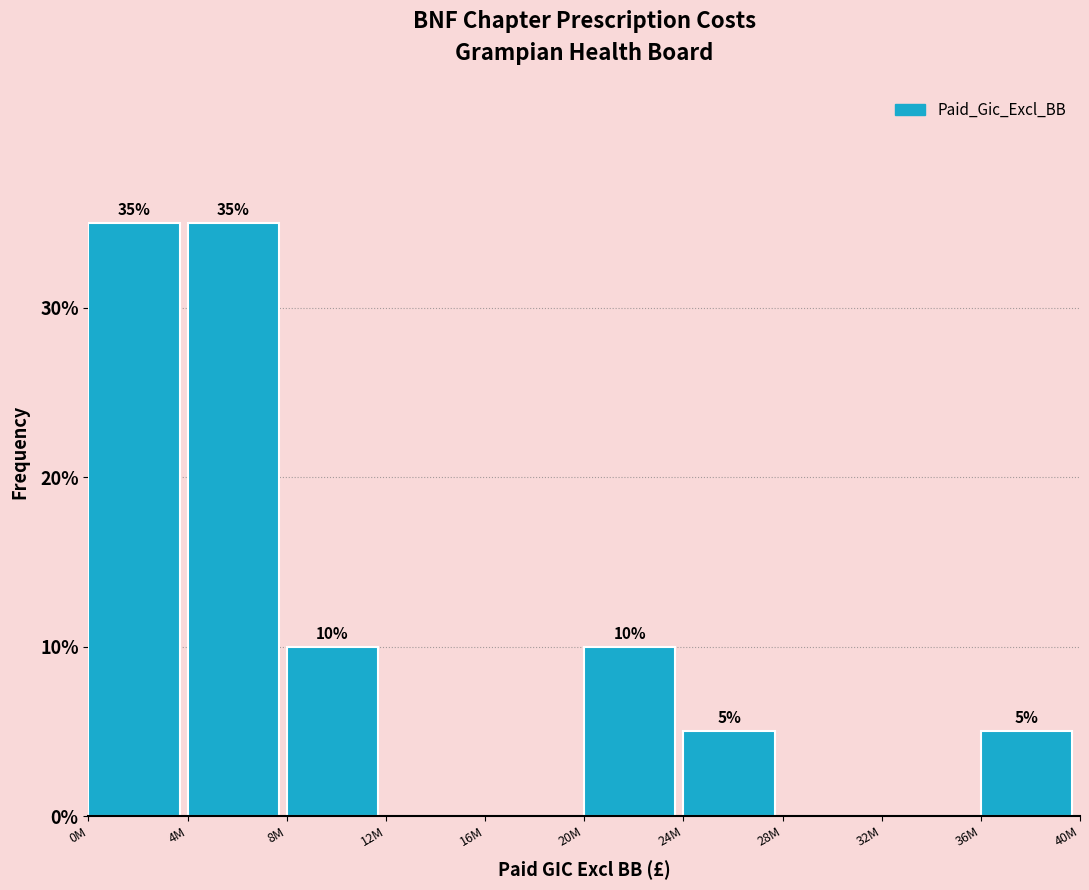

Reading left to right, list all the values displayed in this chart.

0M=35	4M=35	8M=10	12M=0	16M=0	20M=10	24M=5	28M=0	32M=0	36M=5